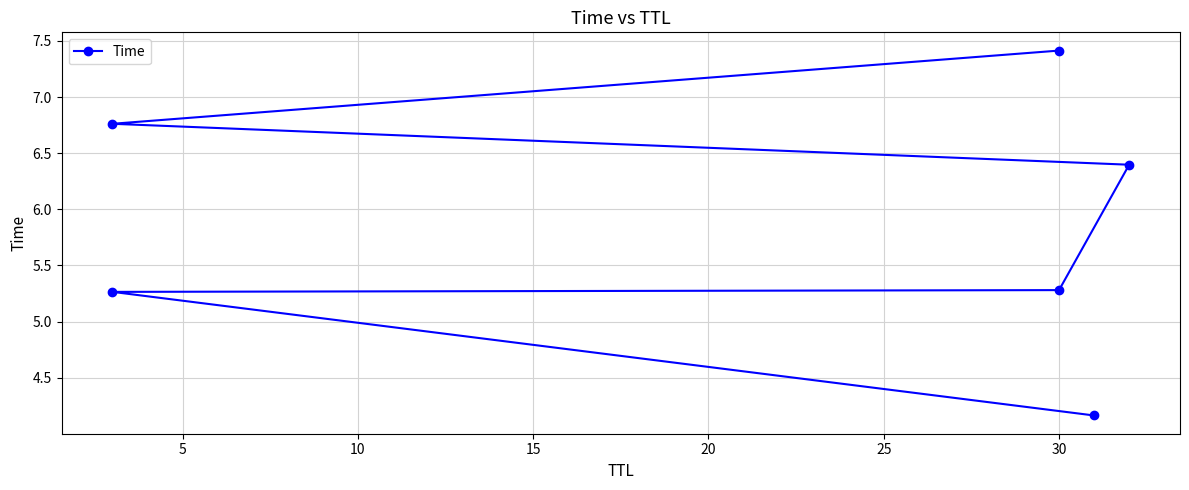

What is the change in value from 10 to 25?

+2.1